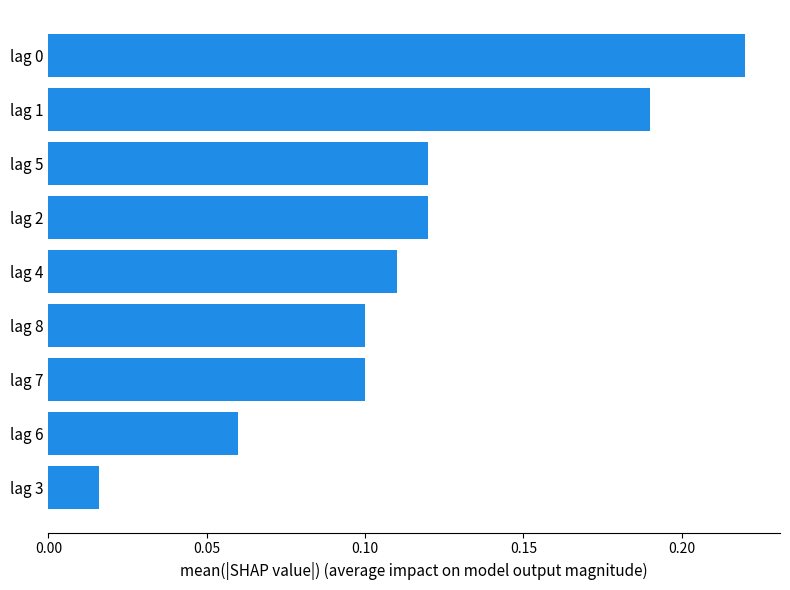

True or false: the data shows 0.1 at lag 8.

True